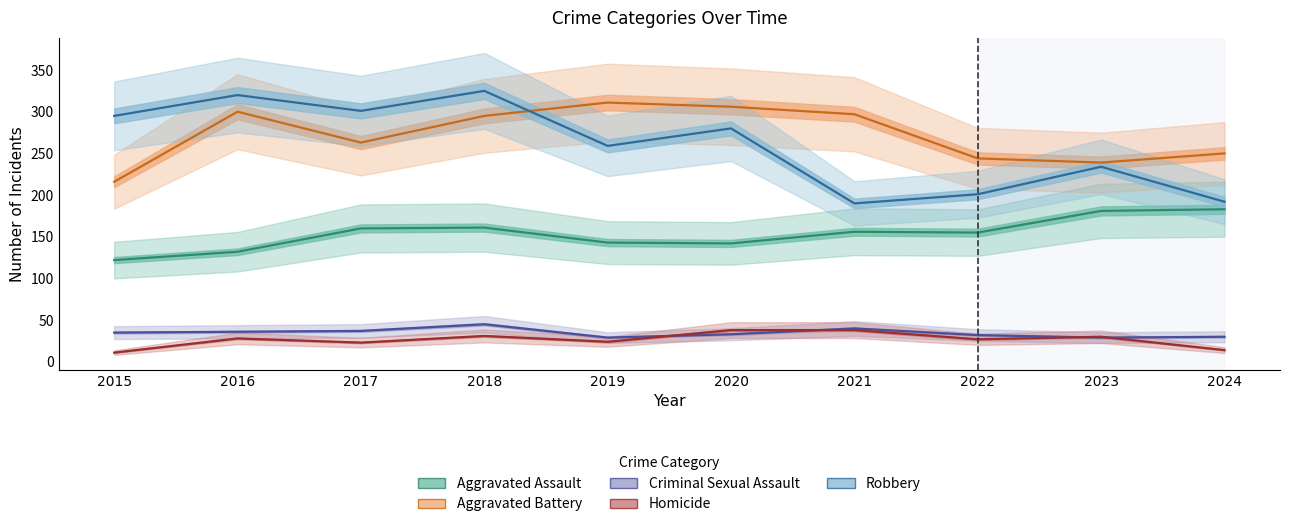

True or false: Homicide has a value of 14 at 2024.

True